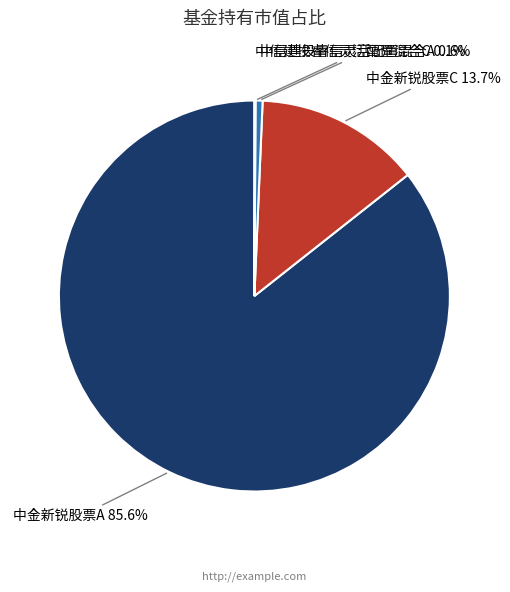

How much of the chart is everything except 中金新锐股票C?

86.3%